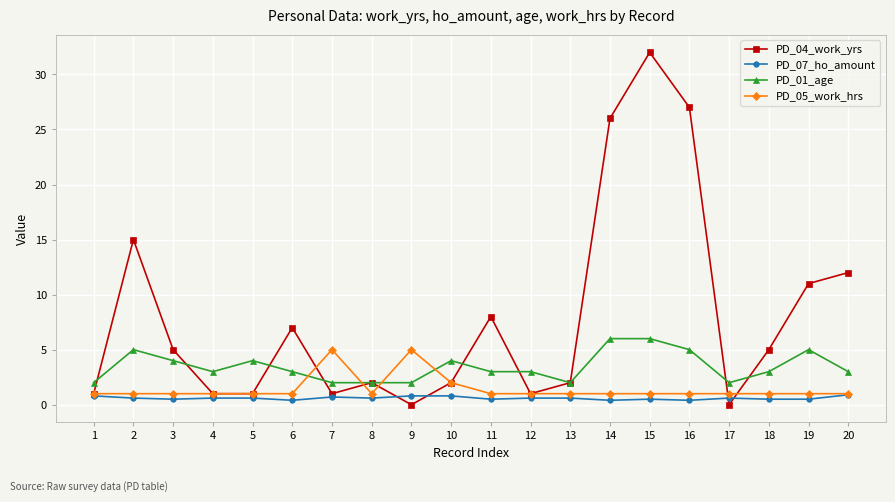

What is the value of the PD_04_work_yrs point at the 18th from the left?

5.0